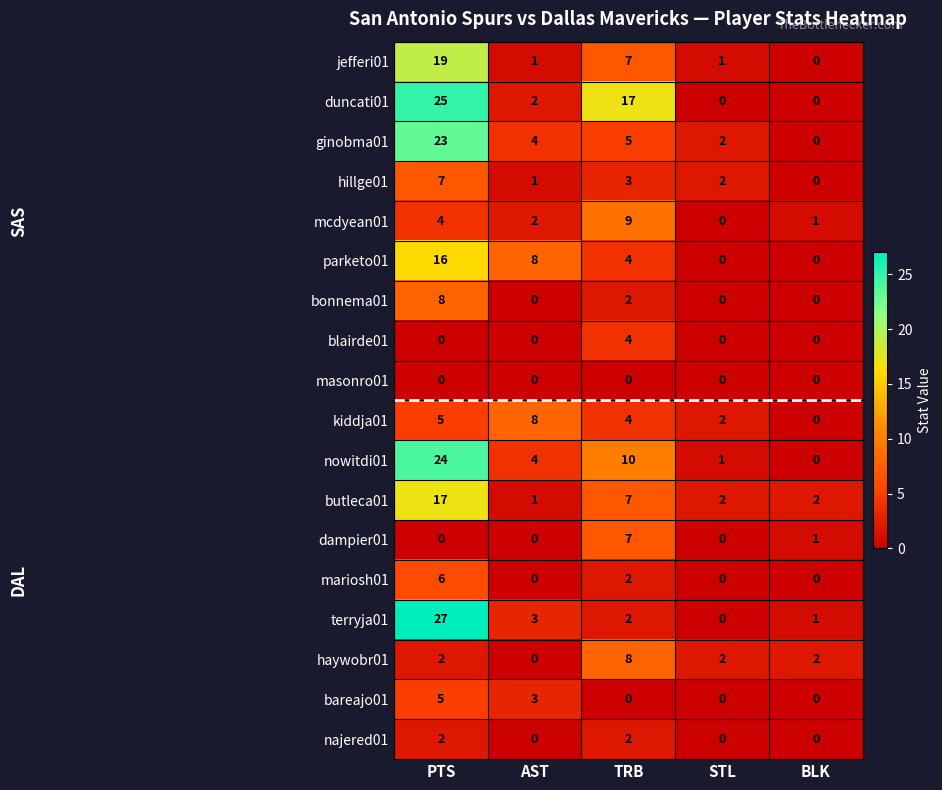

Is it true that kiddja01 equals 4 at BLK?

False